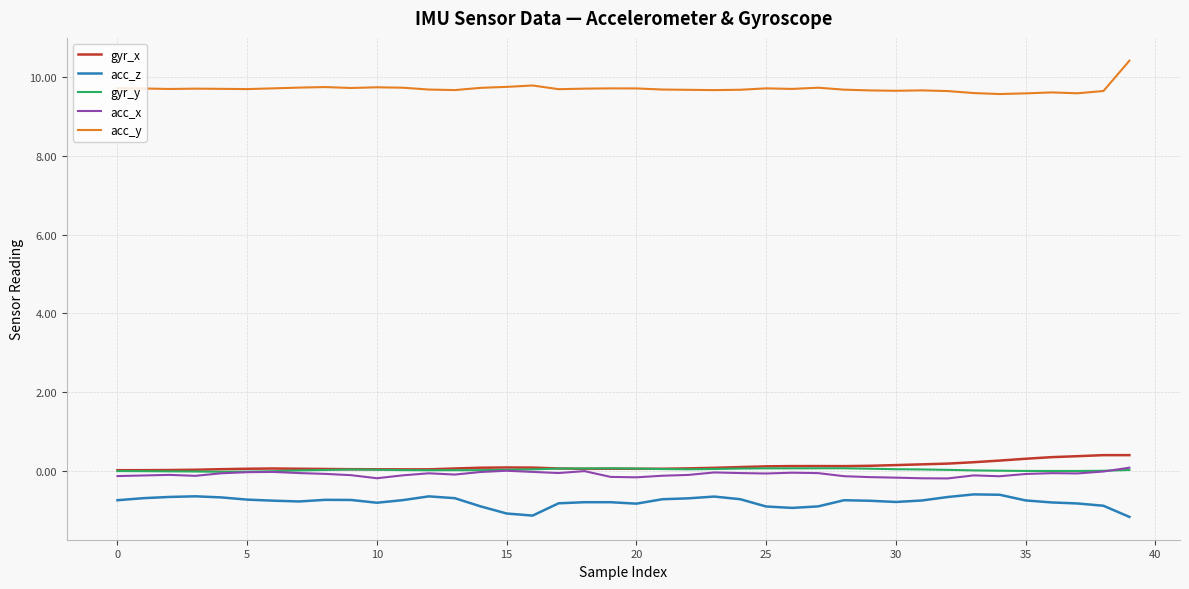

Which series has the largest total across all categories?

acc_y